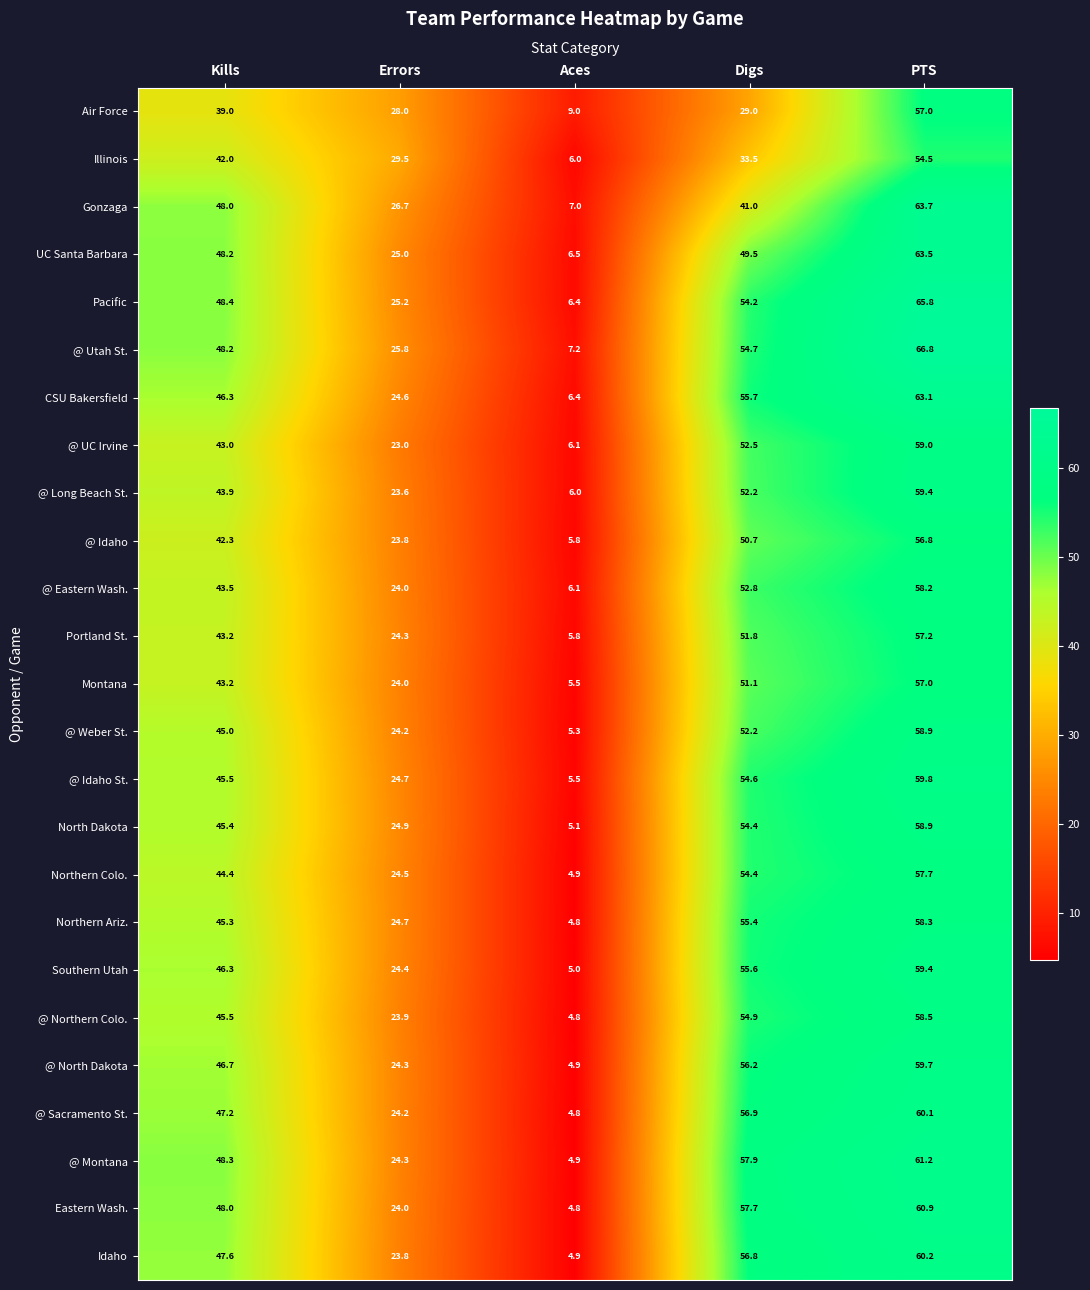

At which category does the chart reach its peak across all series?

PTS